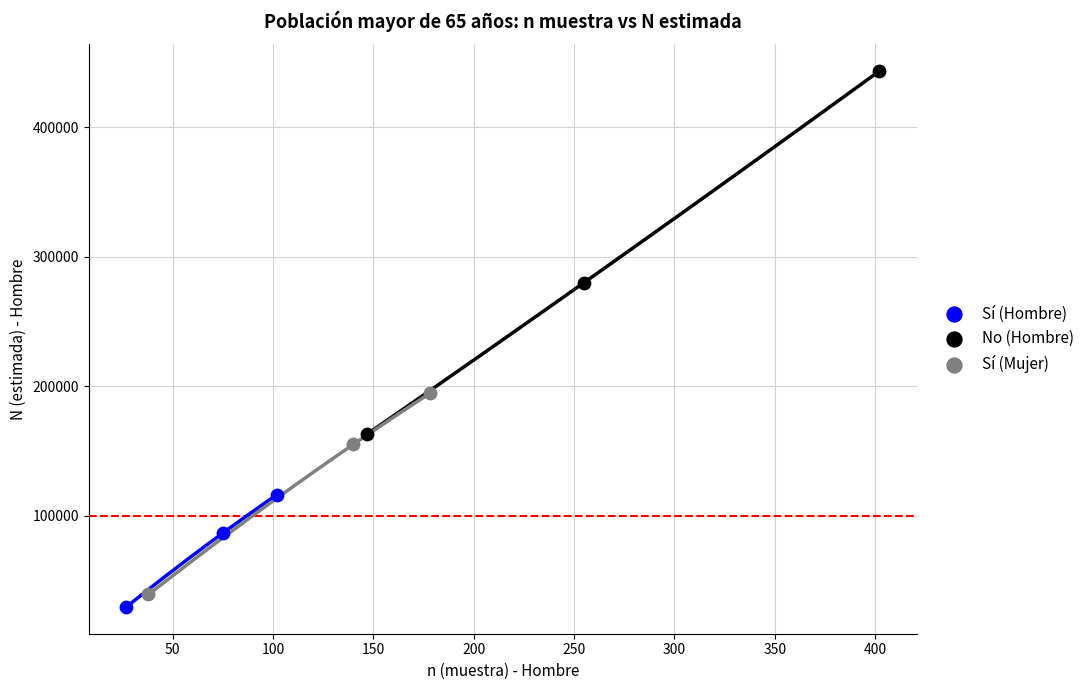

Which series contains the highest Y value?

No (Hombre)